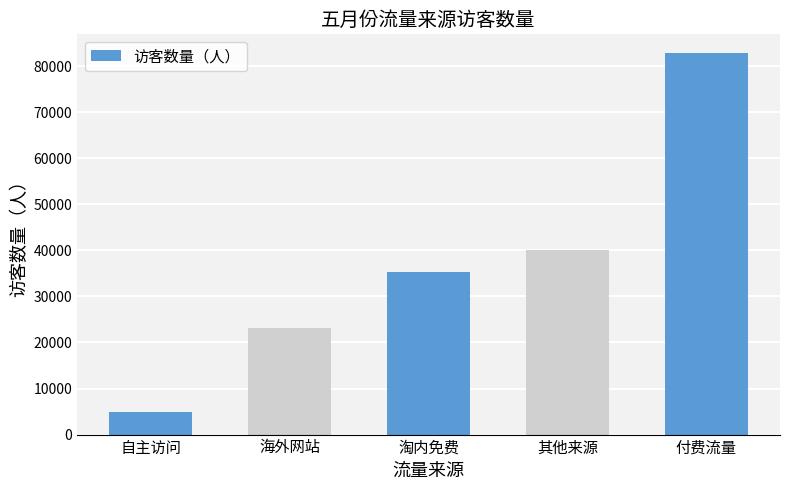

How many values are below 35220?

2